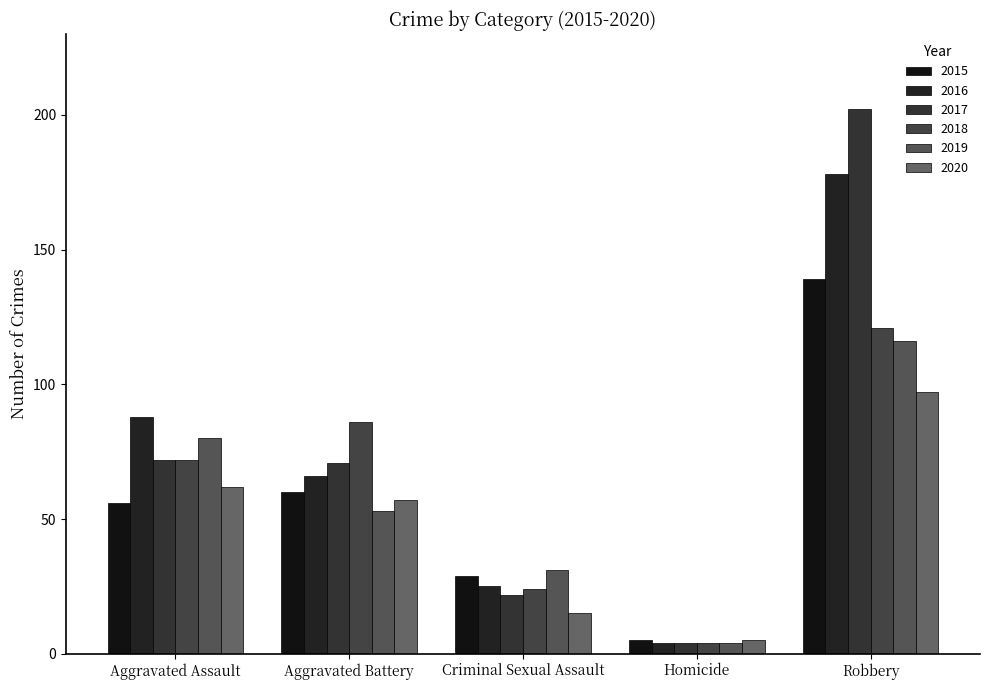

Reading left to right, extract all data points from this chart.

2015: Aggravated Assault=56	Aggravated Battery=60	Criminal Sexual Assault=29	Homicide=5	Robbery=139
2016: Aggravated Assault=88	Aggravated Battery=66	Criminal Sexual Assault=25	Homicide=4	Robbery=178
2017: Aggravated Assault=72	Aggravated Battery=71	Criminal Sexual Assault=22	Homicide=4	Robbery=202
2018: Aggravated Assault=72	Aggravated Battery=86	Criminal Sexual Assault=24	Homicide=4	Robbery=121
2019: Aggravated Assault=80	Aggravated Battery=53	Criminal Sexual Assault=31	Homicide=4	Robbery=116
2020: Aggravated Assault=62	Aggravated Battery=57	Criminal Sexual Assault=15	Homicide=5	Robbery=97